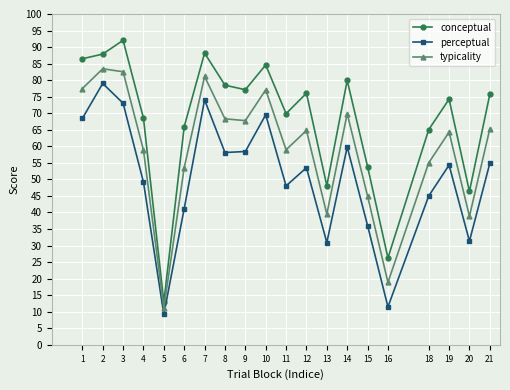

How many lines are shown in the chart?

3